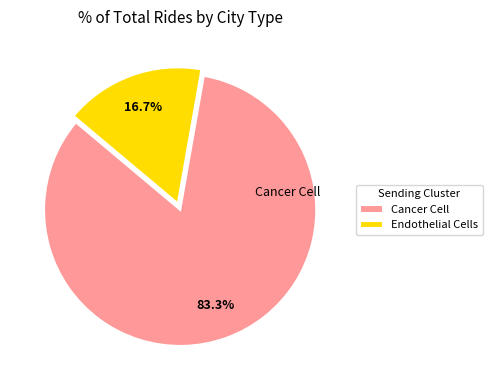

Rank the categories by value from lowest to highest.

Endothelial Cells, Cancer Cell